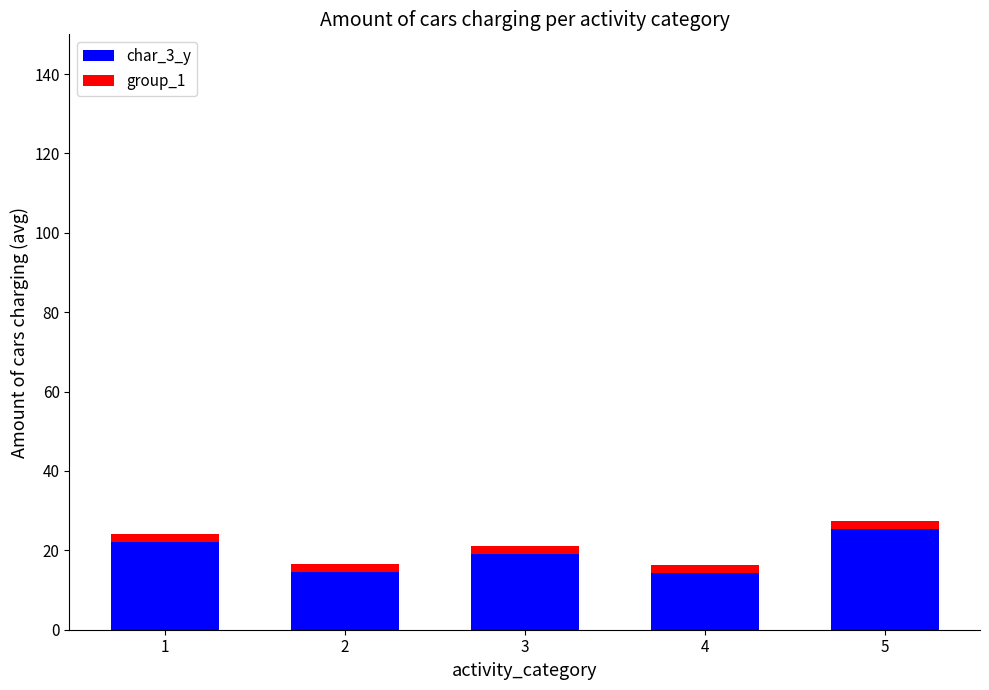

Is it true that char_3_y equals 14.3 at 4?

True